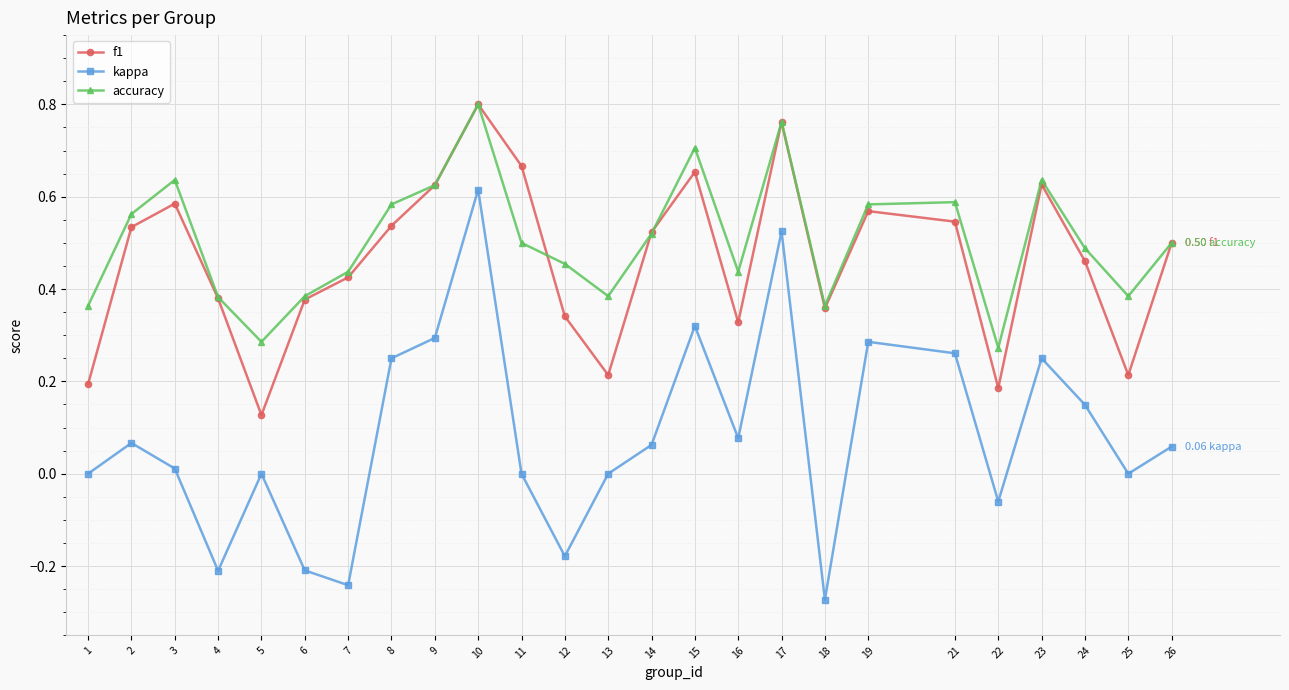

Where is the first local minimum for accuracy?

5